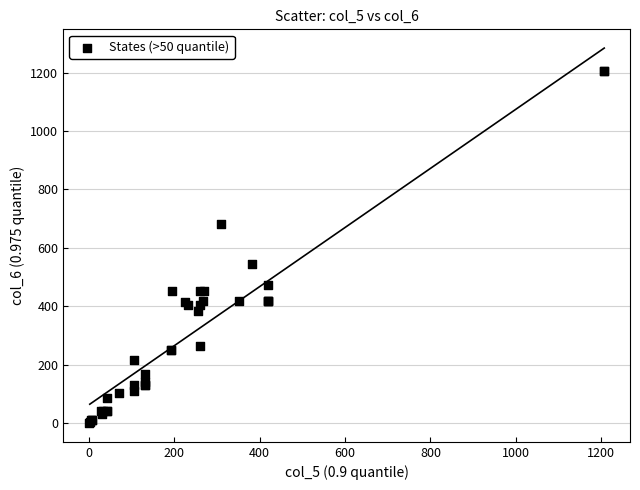

What Y value in the scatter plot is closest to 603?

545.0